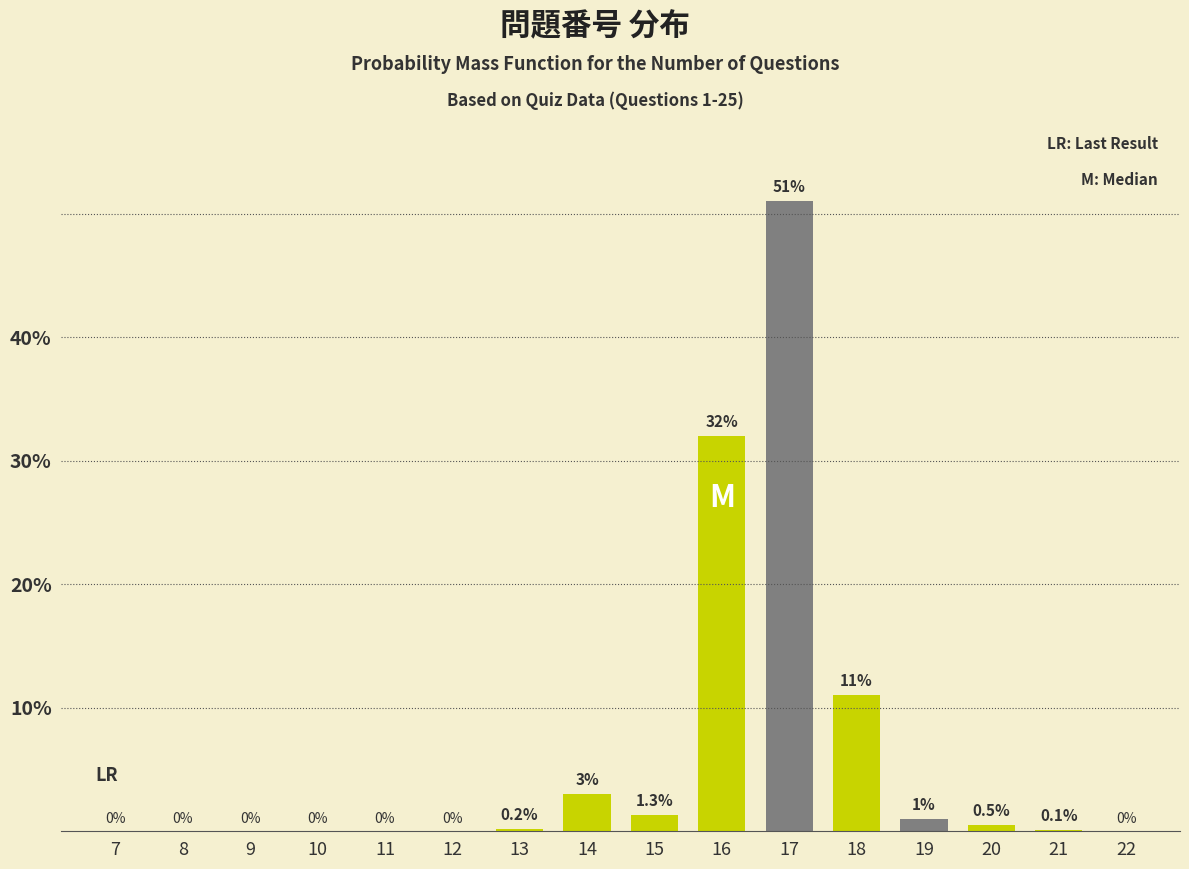

Reading right to left, extract all data points from this chart.

22=0.0	21=0.1	20=0.5	19=1.0	18=11.0	17=51.0	16=32.0	15=1.3	14=3.0	13=0.2	12=0.0	11=0.0	10=0.0	9=0.0	8=0.0	7=0.0